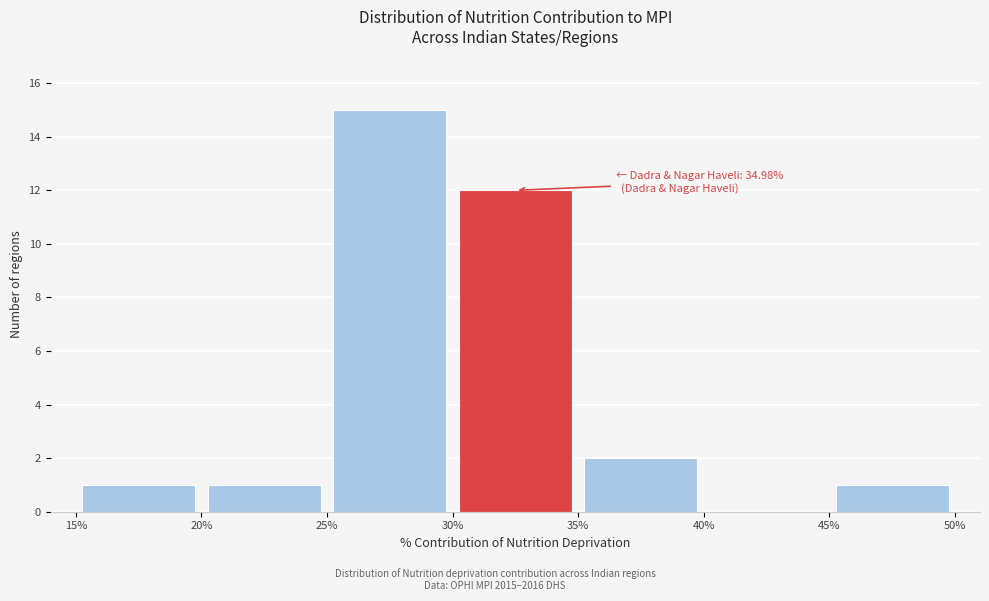

Which range on the x-axis has the tallest bar?

25% to 30%